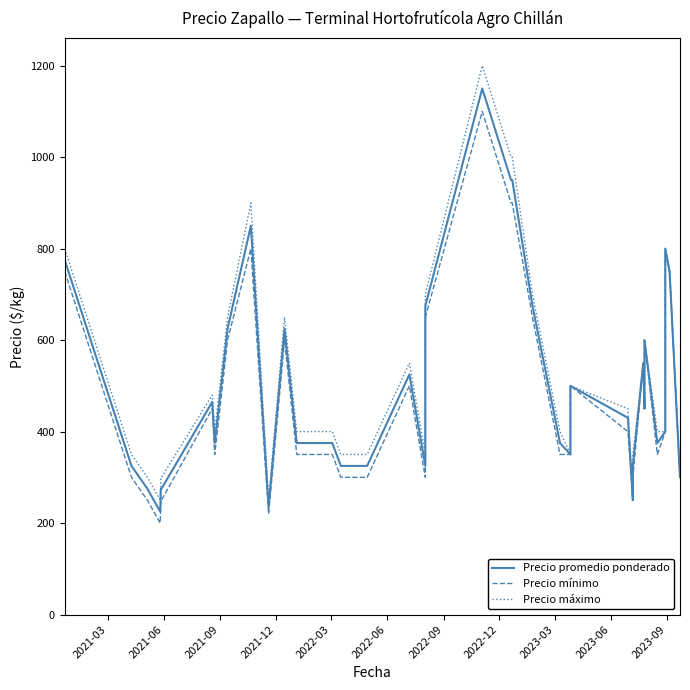

What is the average value of the Precio mínimo series?

469